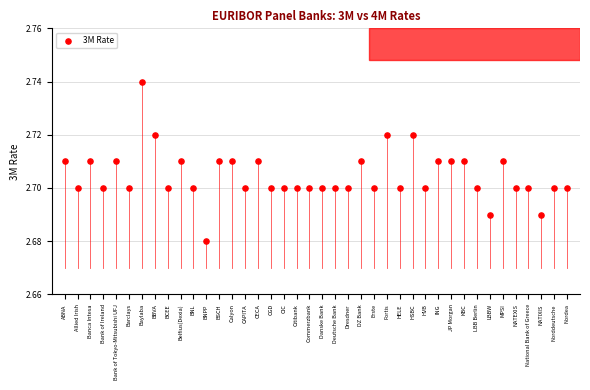

How many data points are displayed?

40